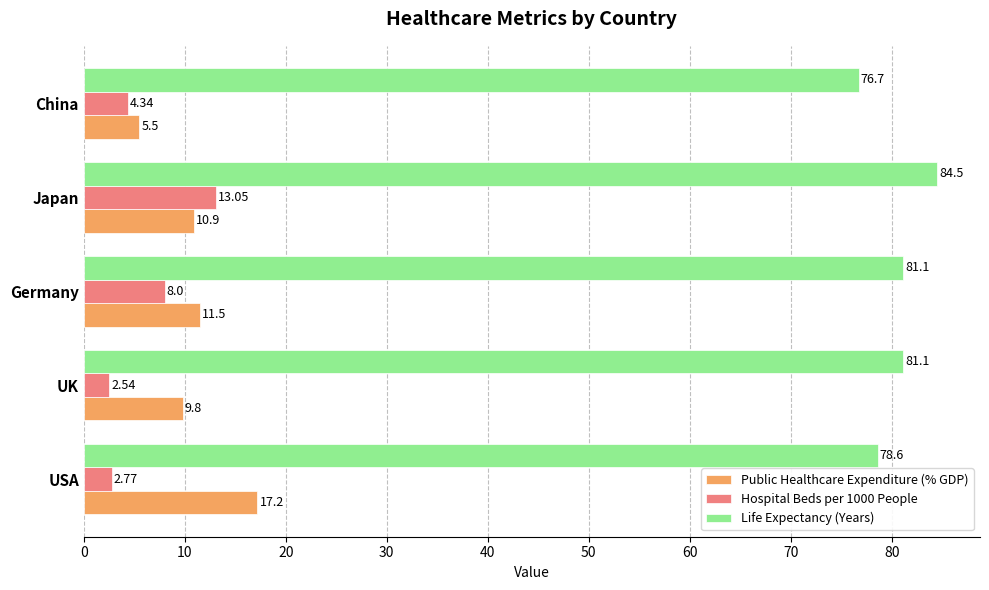

What is the sum of the Hospital Beds per 1000 People values at Japan and Germany?

21.1